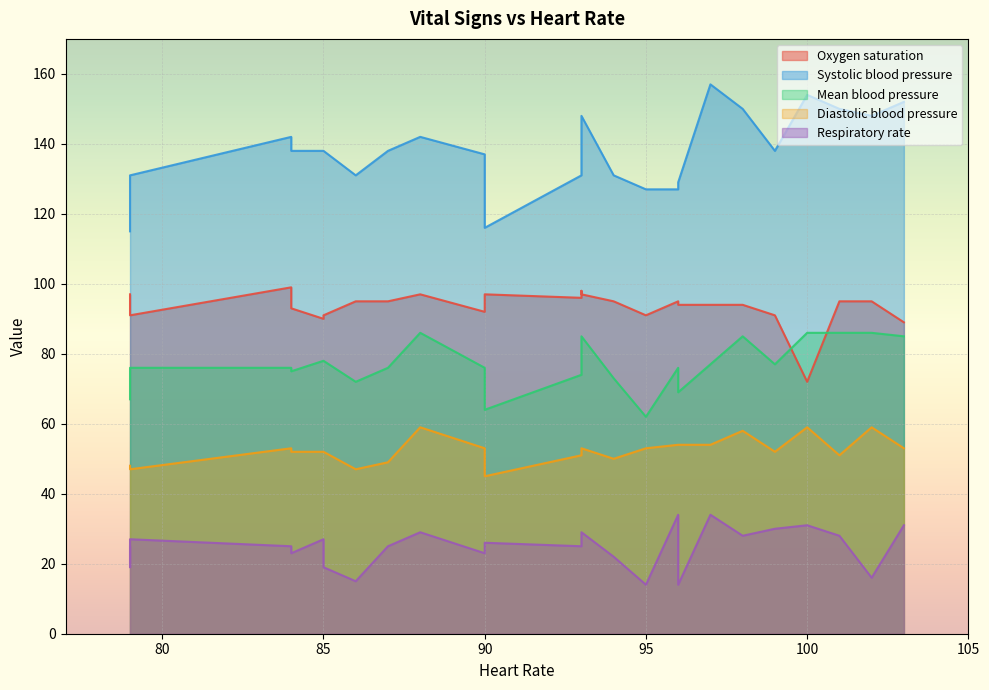

How many interior local peaks does the Systolic blood pressure series have?

4